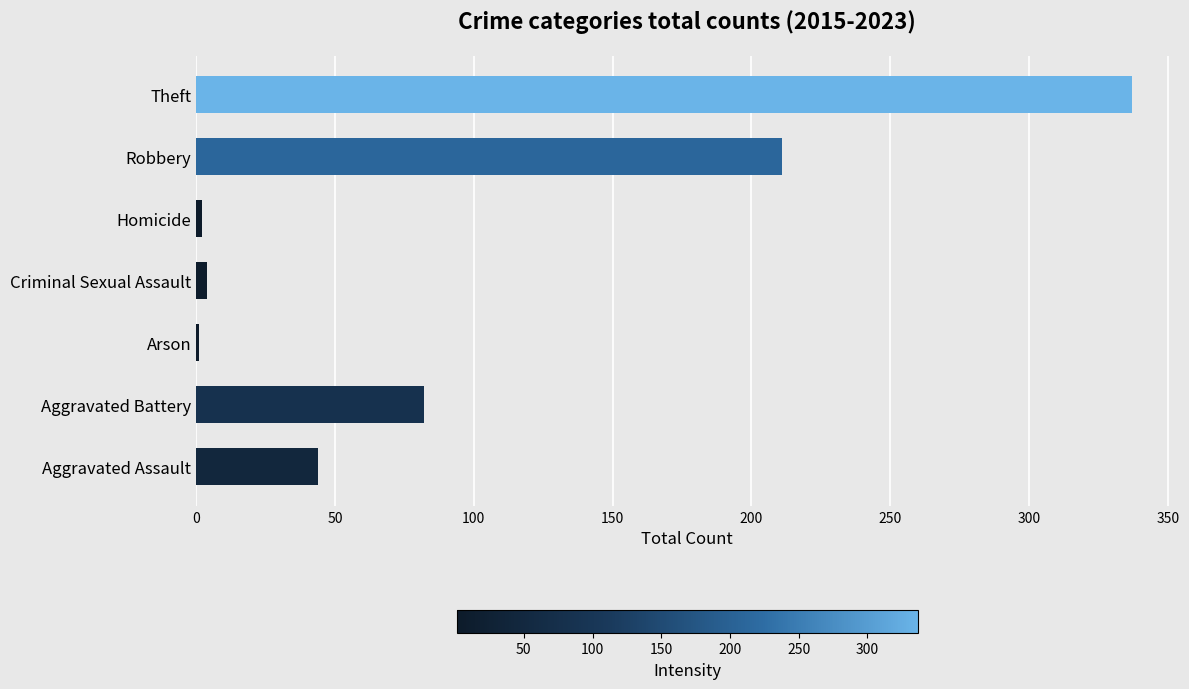

Between Robbery and Homicide, which is larger?

Robbery